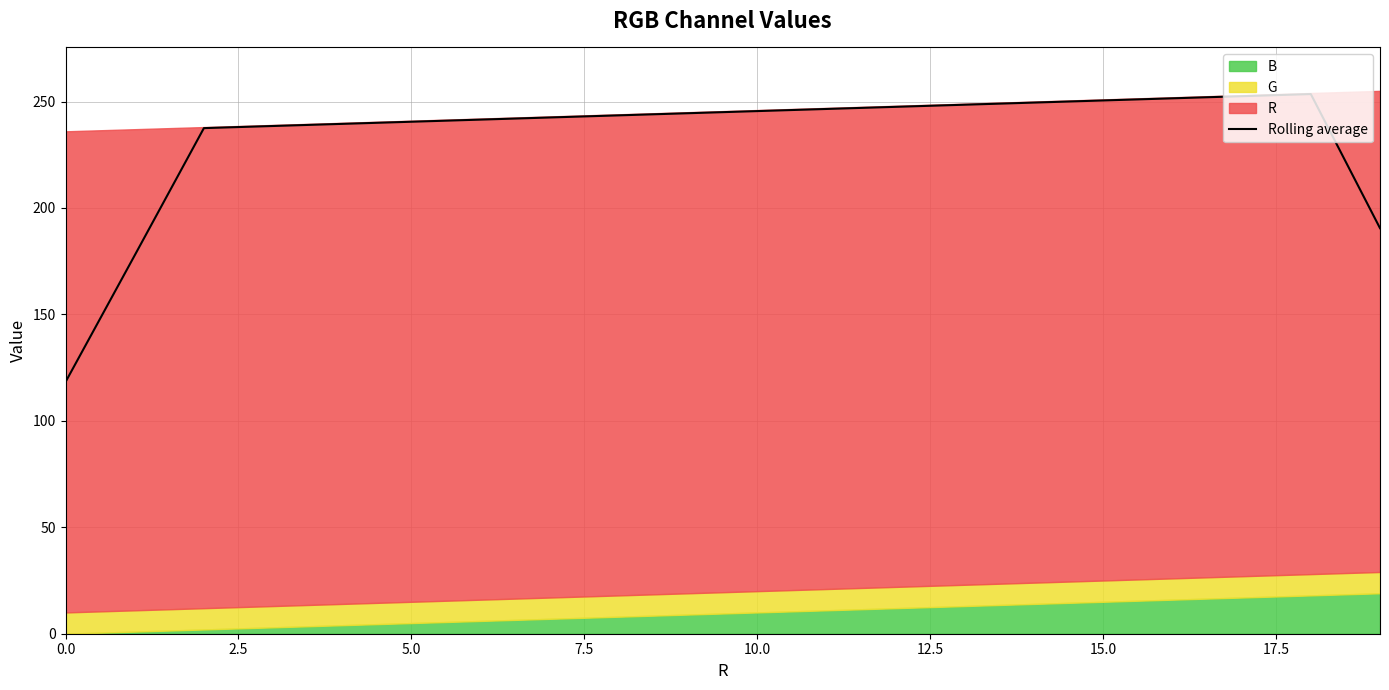

At which category does the data reach its first local peak?

18